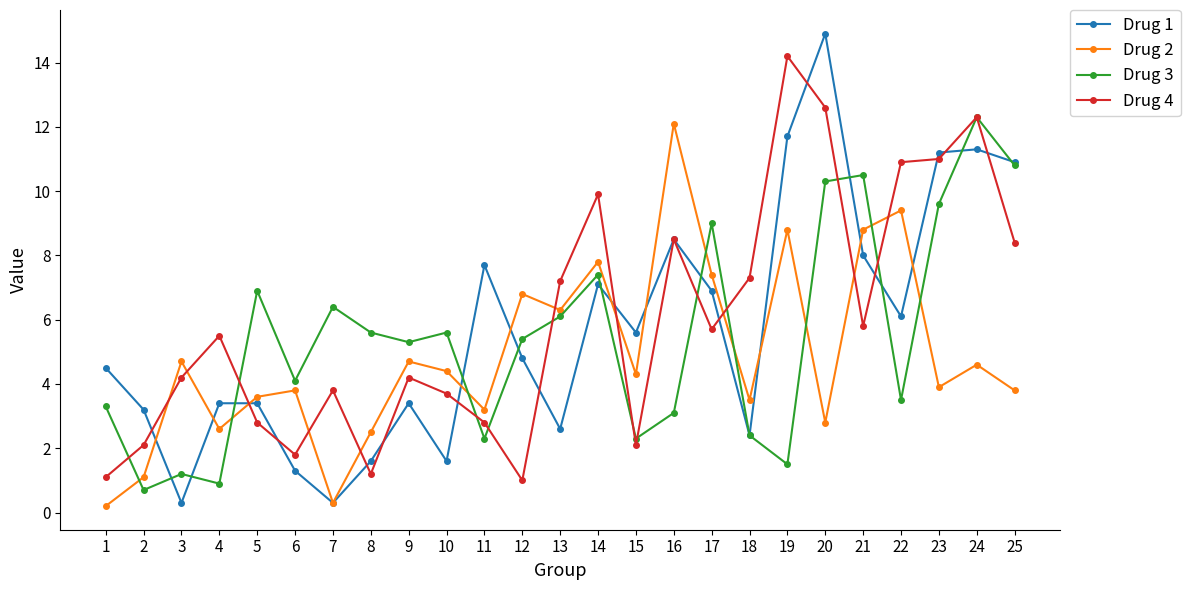

What is the total value across all series at 7?

10.8